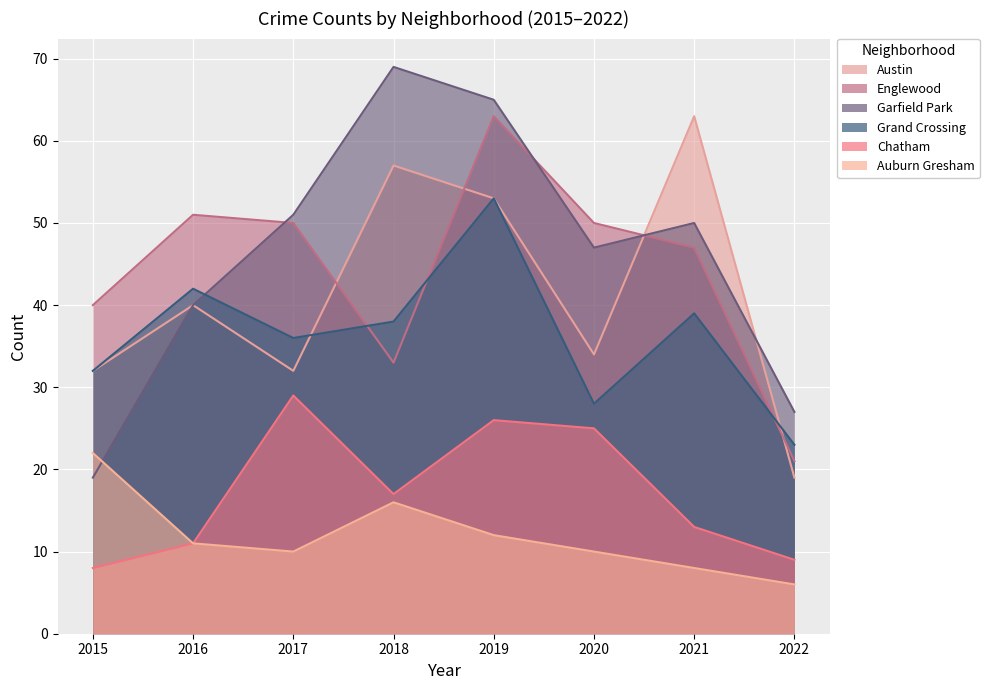

What is the sum of the Garfield Park values at 2018 and 2015?

88